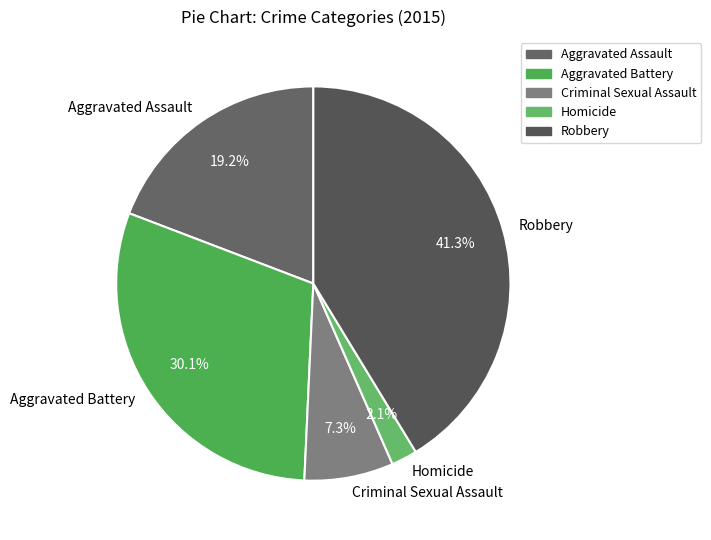

What percentage is the Homicide slice, to the nearest percent?

2%